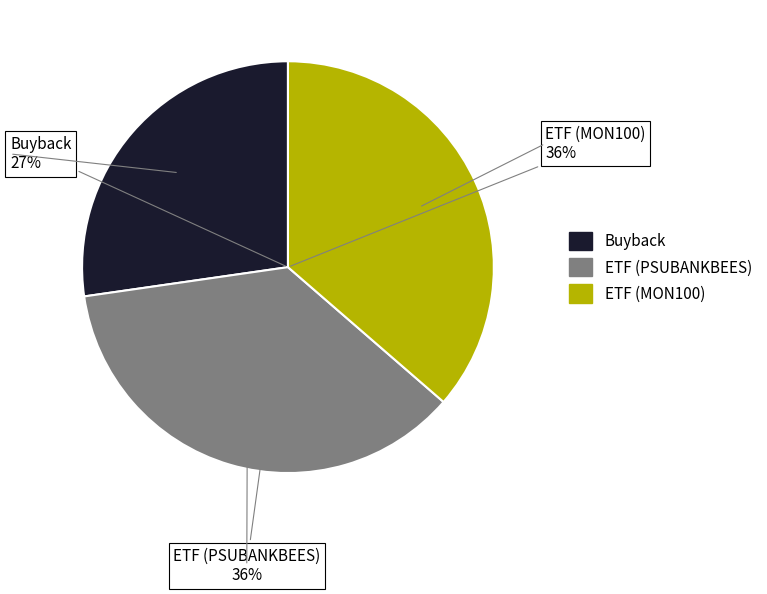

What is the smallest slice in the pie chart?

Buyback